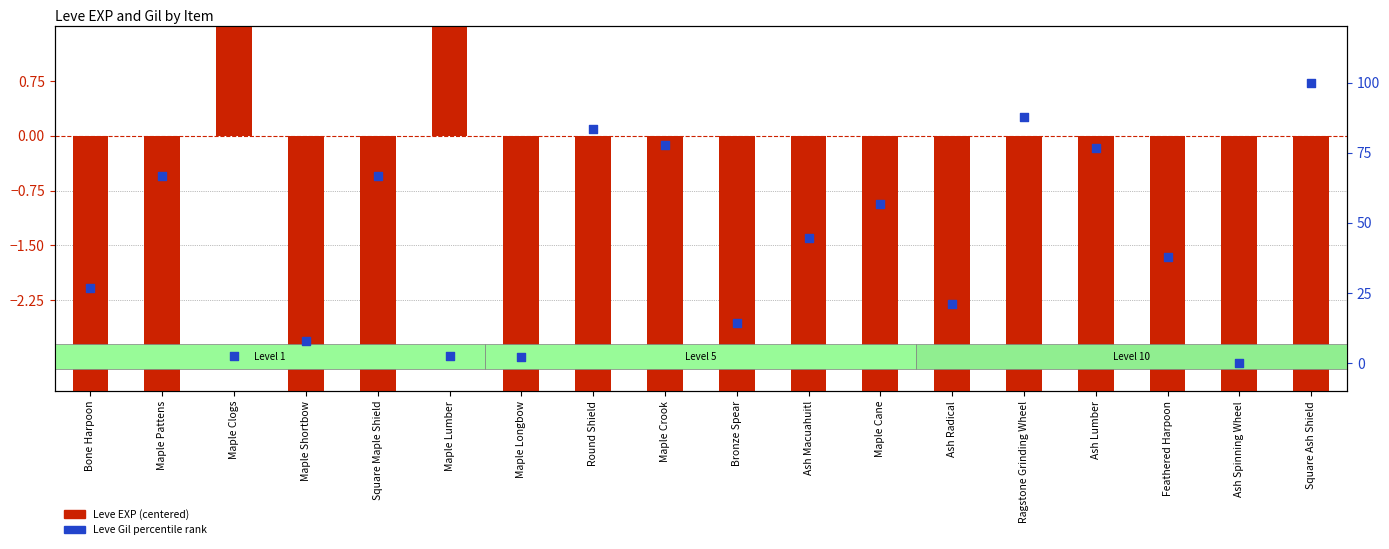

Is the value of Leve Gil percentile at Maple Cane greater than the value of Leve EXP (centered) at Ash Macuahuitl?

Yes